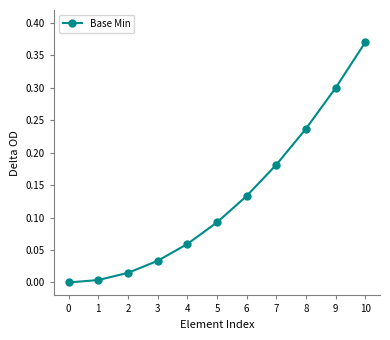

Which has a higher value, 3 or 7?

7